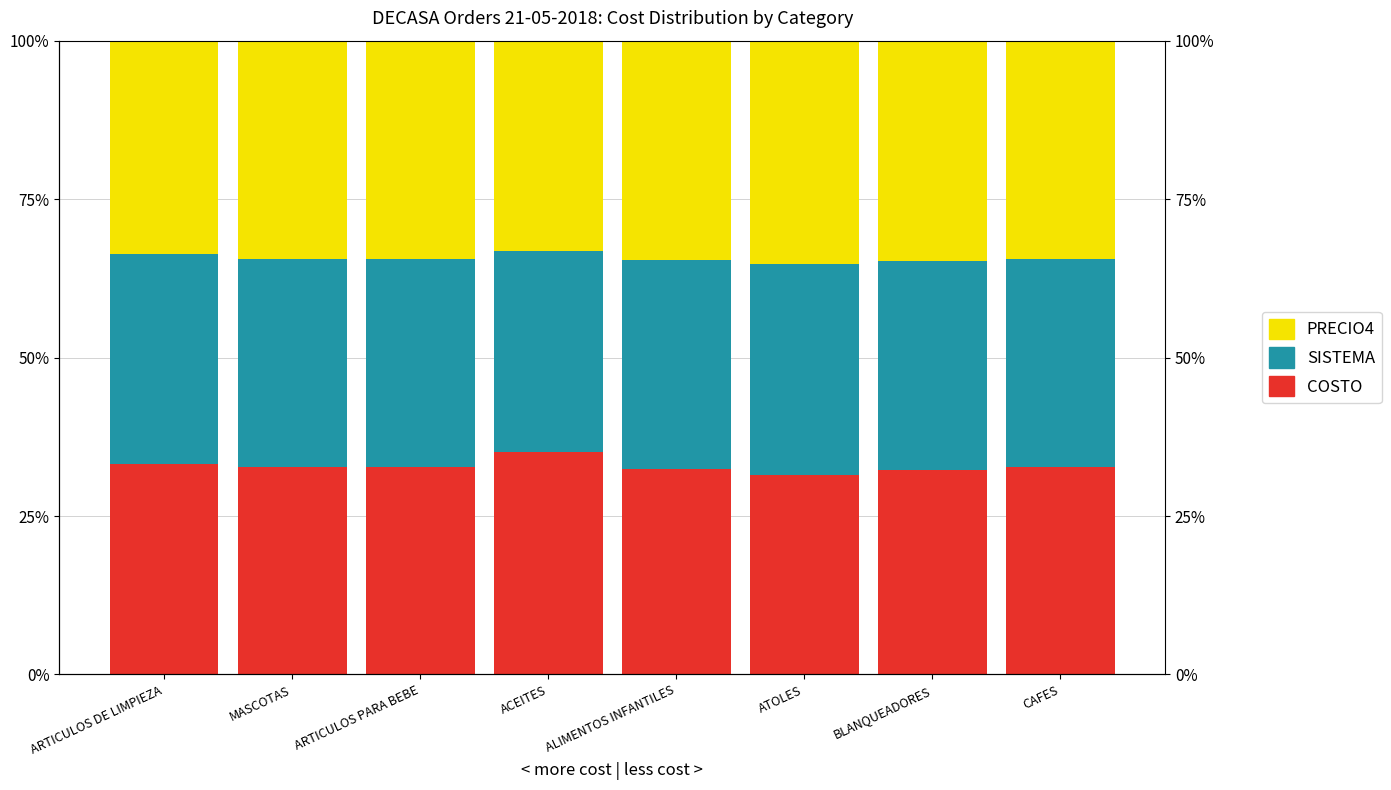

Reading right to left, list all the values displayed in this chart.

COSTO: CAFES=32.8	BLANQUEADORES=32.2	ATOLES=31.5	ALIMENTOS INFANTILES=32.5	ACEITES=35.1	ARTICULOS PARA BEBE=32.8	MASCOTAS=32.7	ARTICULOS DE LIMPIEZA=33.2
SISTEMA: CAFES=32.8	BLANQUEADORES=33.1	ATOLES=33.2	ALIMENTOS INFANTILES=33.0	ACEITES=31.7	ARTICULOS PARA BEBE=32.8	MASCOTAS=32.8	ARTICULOS DE LIMPIEZA=33.2
PRECIO4: CAFES=34.4	BLANQUEADORES=34.7	ATOLES=35.2	ALIMENTOS INFANTILES=34.6	ACEITES=33.2	ARTICULOS PARA BEBE=34.4	MASCOTAS=34.5	ARTICULOS DE LIMPIEZA=33.7